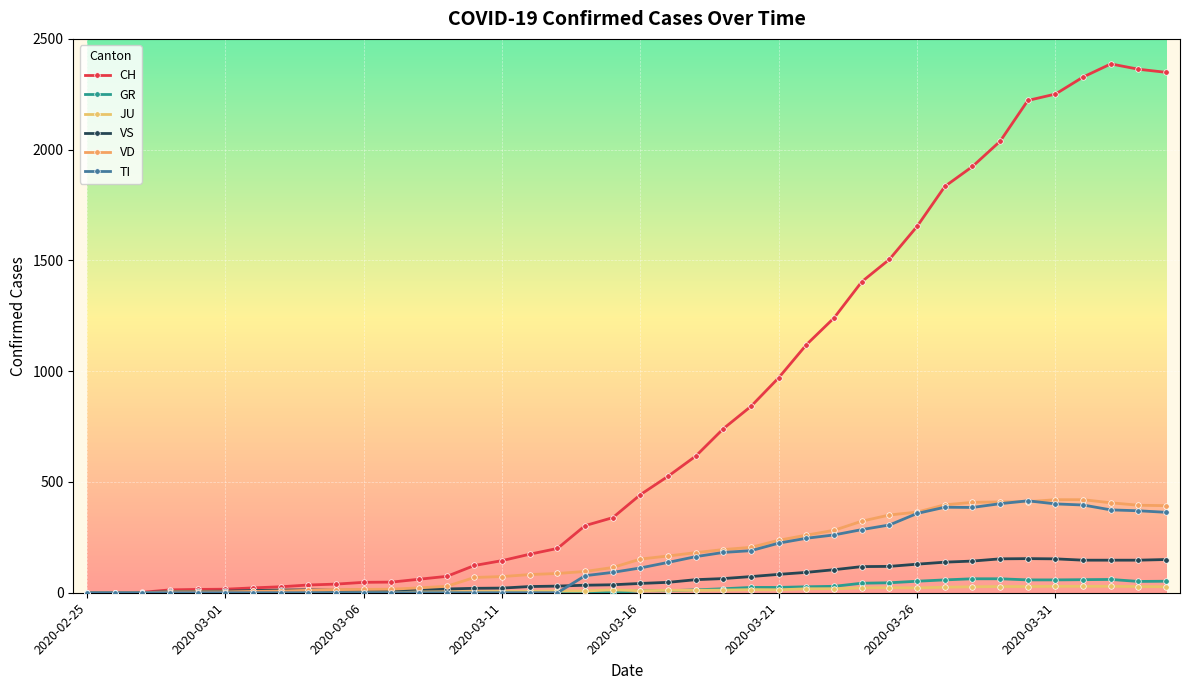

Does the chart display data point markers on the line(s)?

Yes